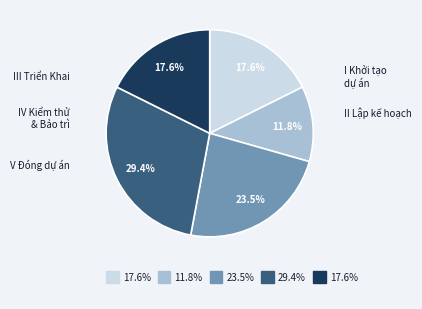

Is there any slice that represents more than half of the pie?

No